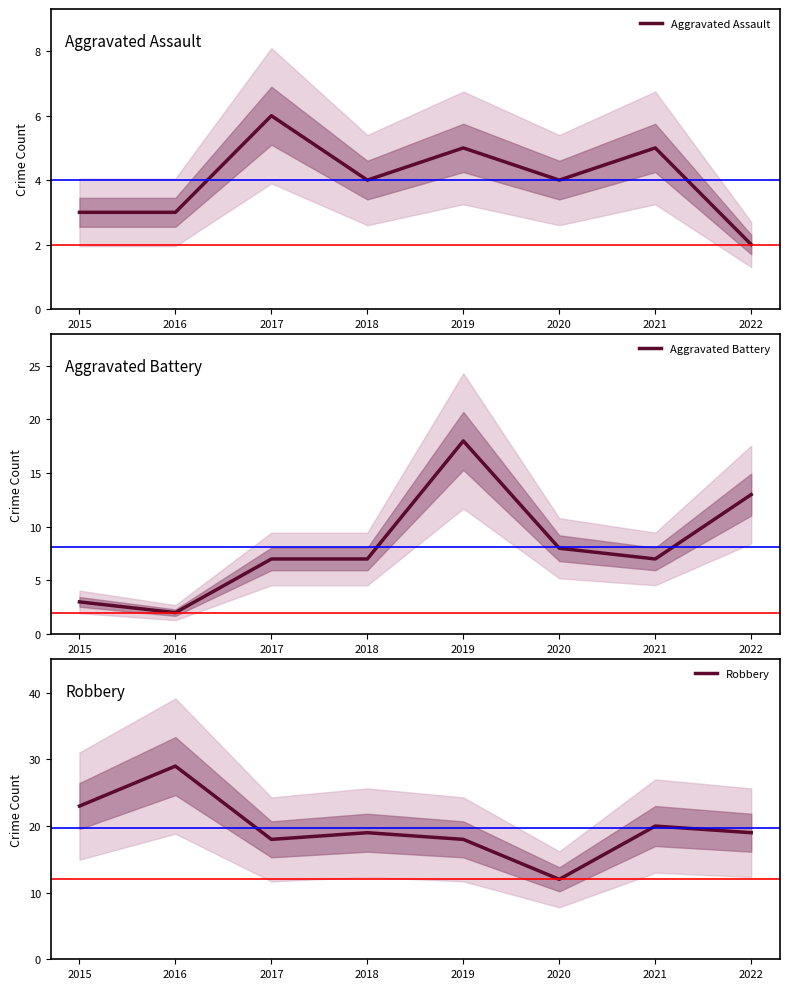

Reading left to right, list all the values displayed in this chart.

Aggravated Assault: 2015=3	2016=3	2017=6	2018=4	2019=5	2020=4	2021=5	2022=2
Aggravated Battery: 2015=3	2016=2	2017=7	2018=7	2019=18	2020=8	2021=7	2022=13
Robbery: 2015=23	2016=29	2017=18	2018=19	2019=18	2020=12	2021=20	2022=19